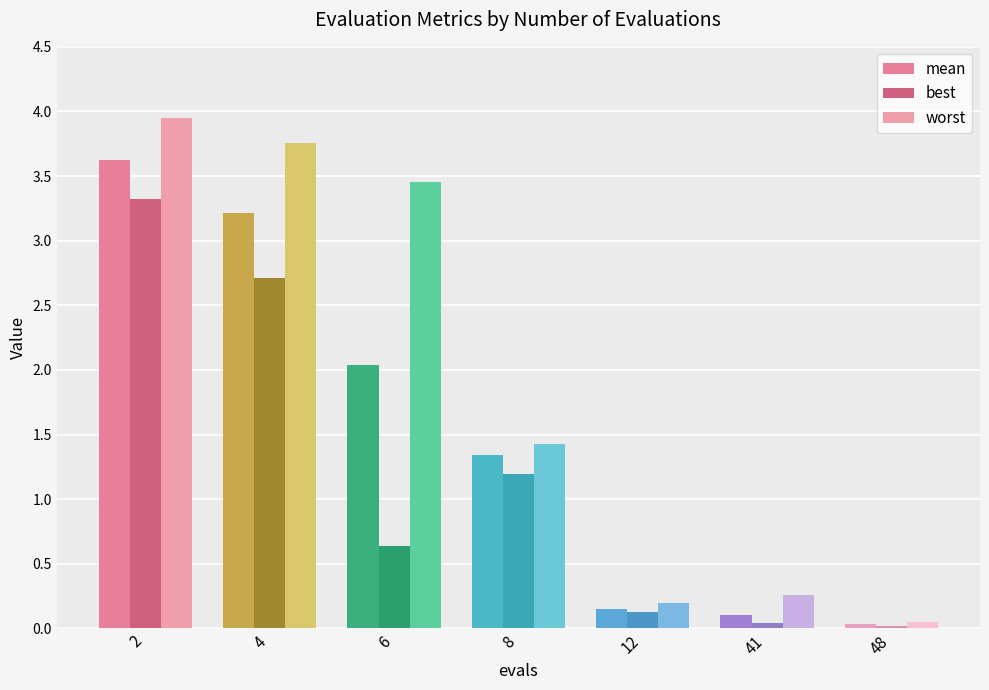

What is the spread (max minus min) of values at 6?

2.8